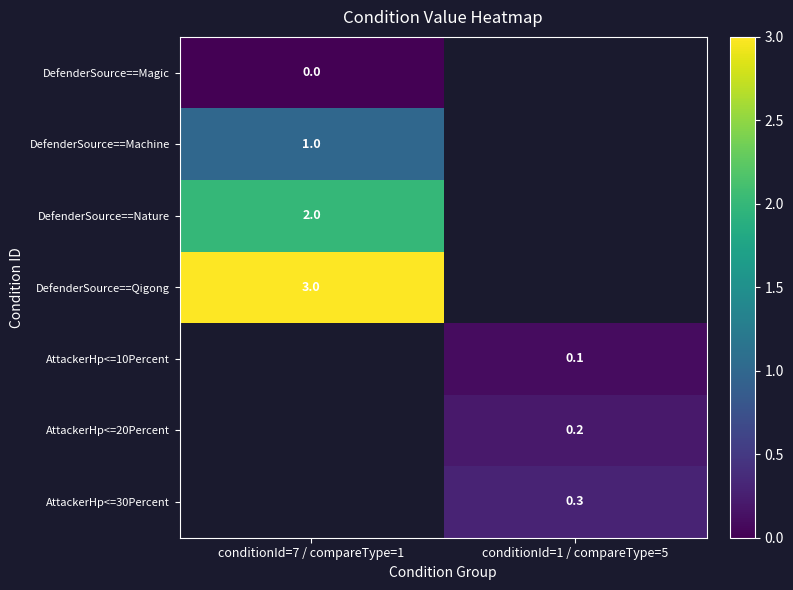

Is it true that AttackerHp<=30Percent equals 0.3 at conditionId=1 / compareType=5?

True